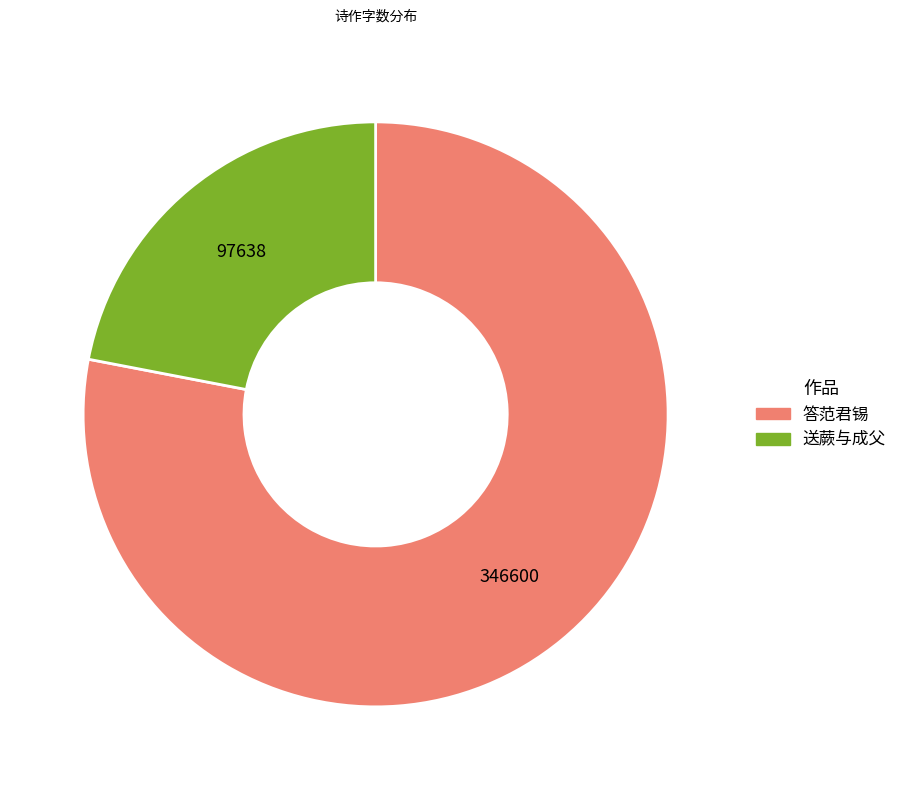

The 送蕨与成父 slice represents 22% of the pie. True or false?

True